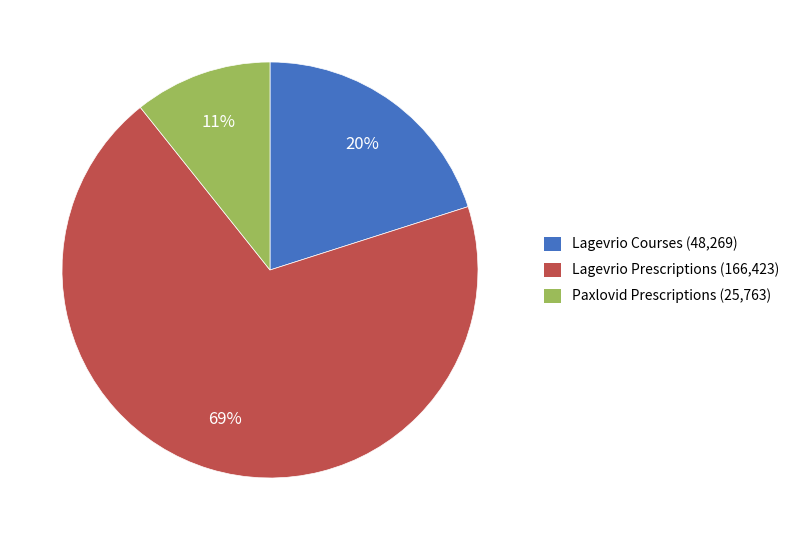

Approximately how many times larger is the value at Lagevrio Courses (48,269) compared to Lagevrio Prescriptions (166,423)?

0.3